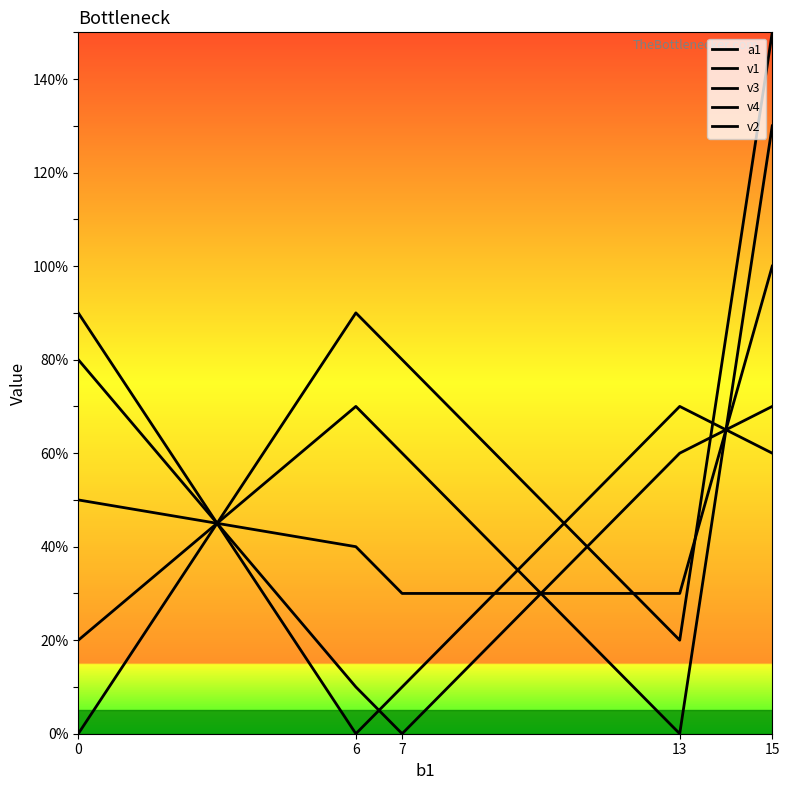

Between which two adjacent categories do v4 and a1 first intersect?

0 and 6